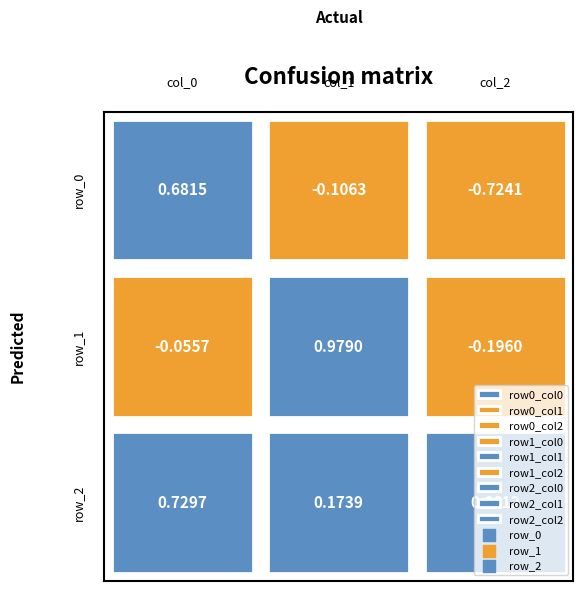

What is the sum of the row_2 values at 0 and 1?

0.9